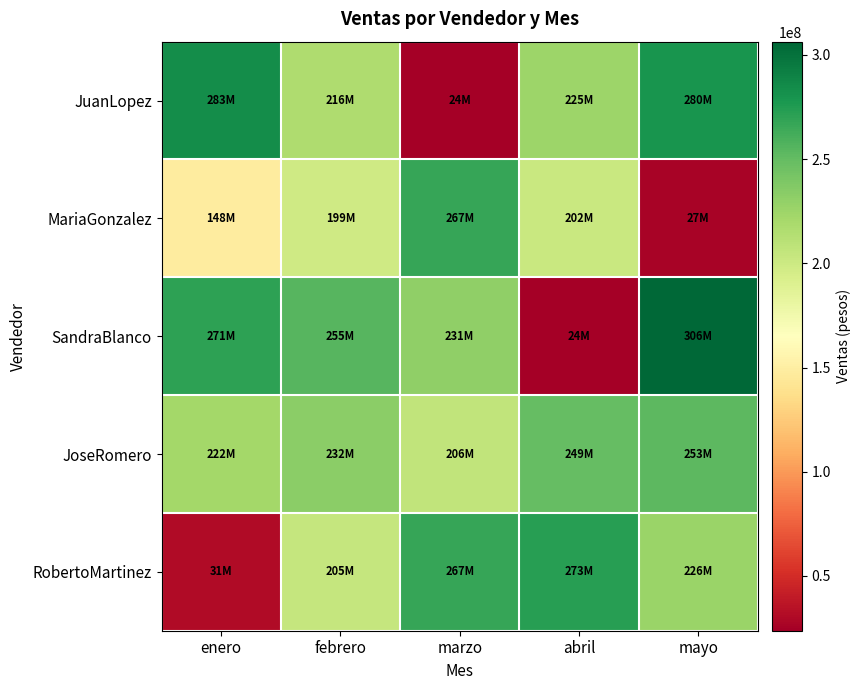

Which series changed the most between febrero and marzo?

JuanLopez